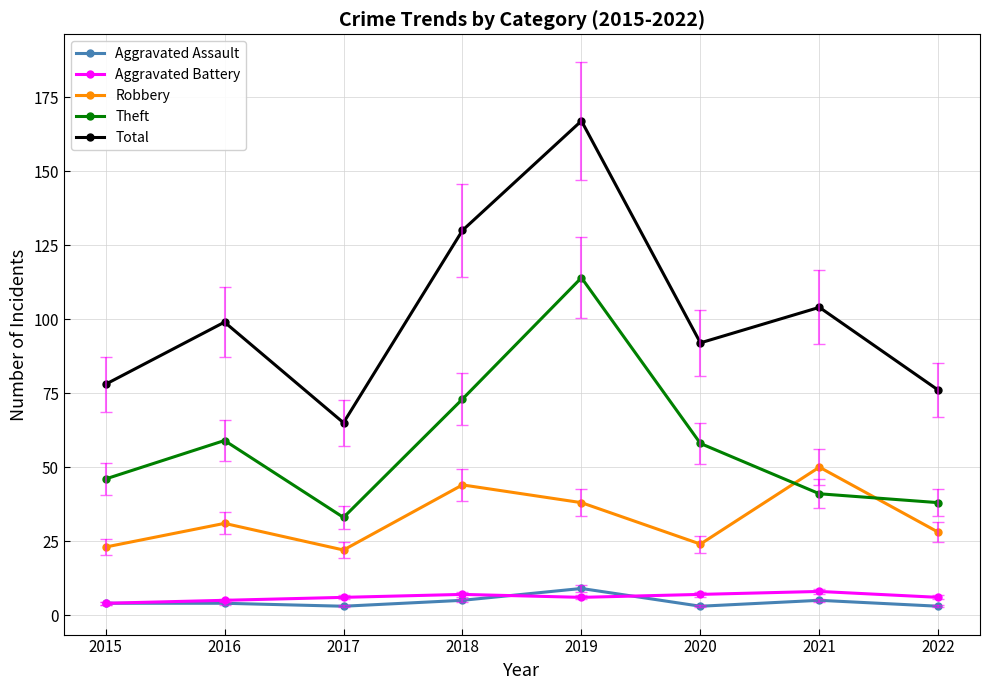

True or false: Total and Theft intersect in this chart.

False